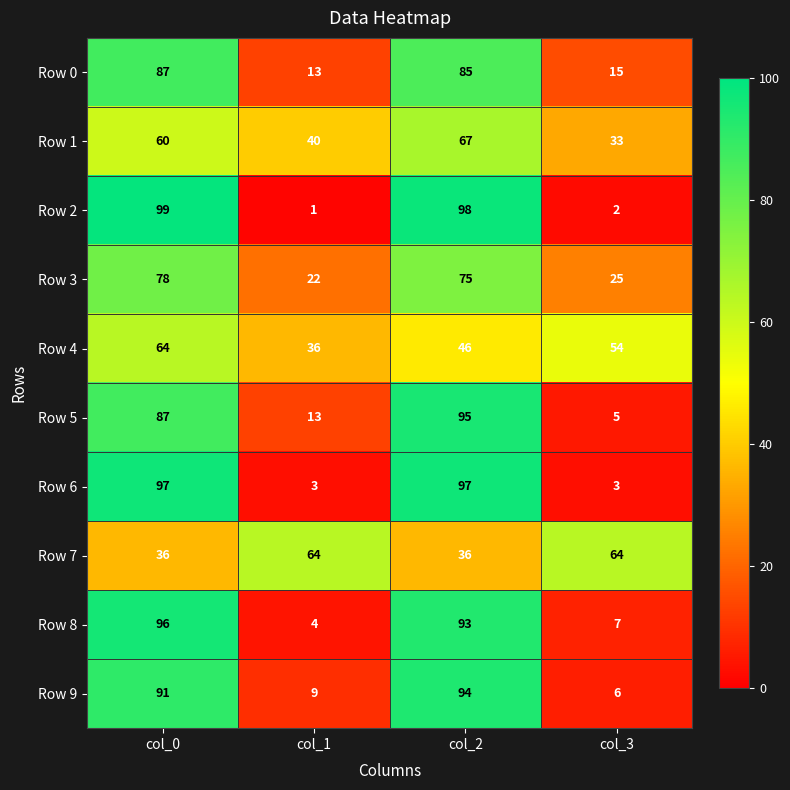

What is the approximate value of Row 8 at col_2, to the nearest 5?

95